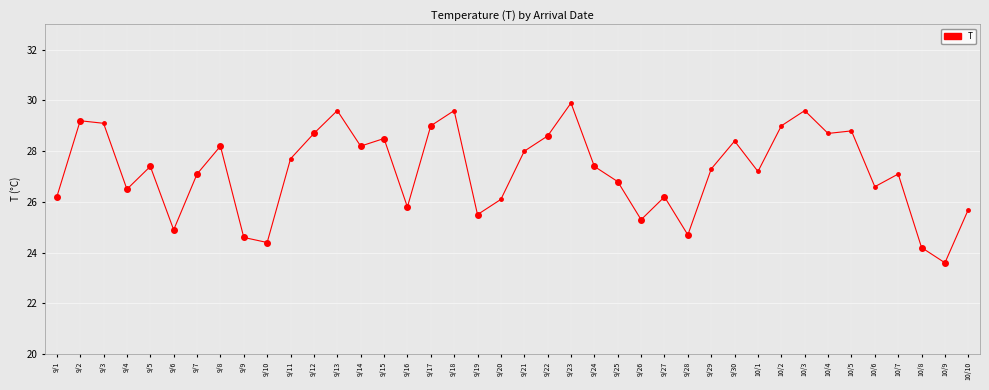

What is the sum of all values?

1089.4